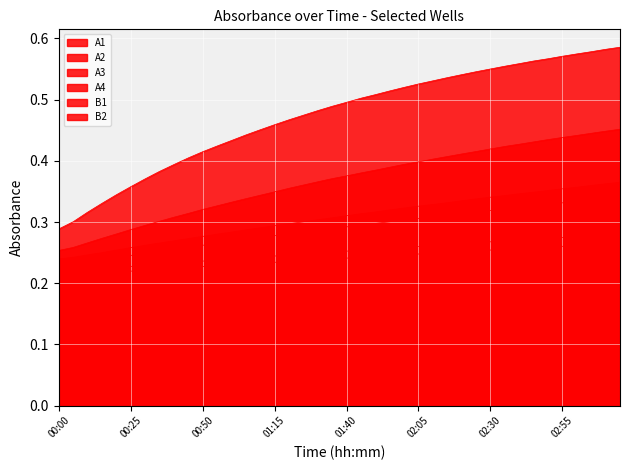

What is the average value of the A3 series?

0.4